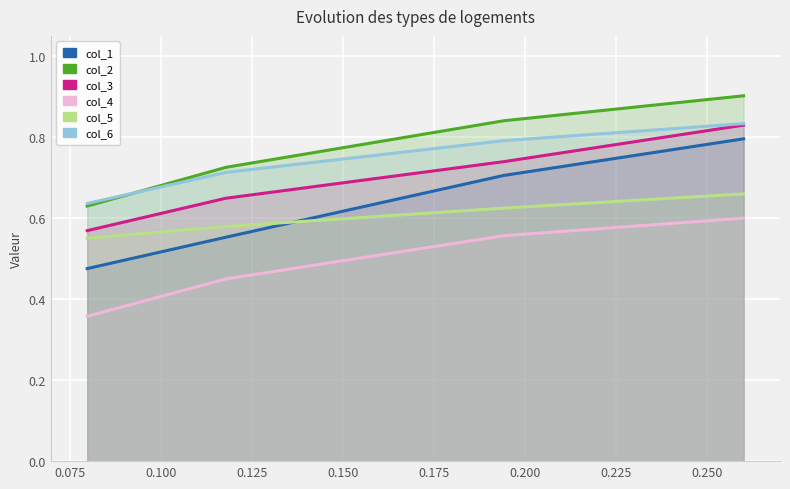

What are all the series names shown in the legend?

col_1, col_2, col_3, col_4, col_5, col_6